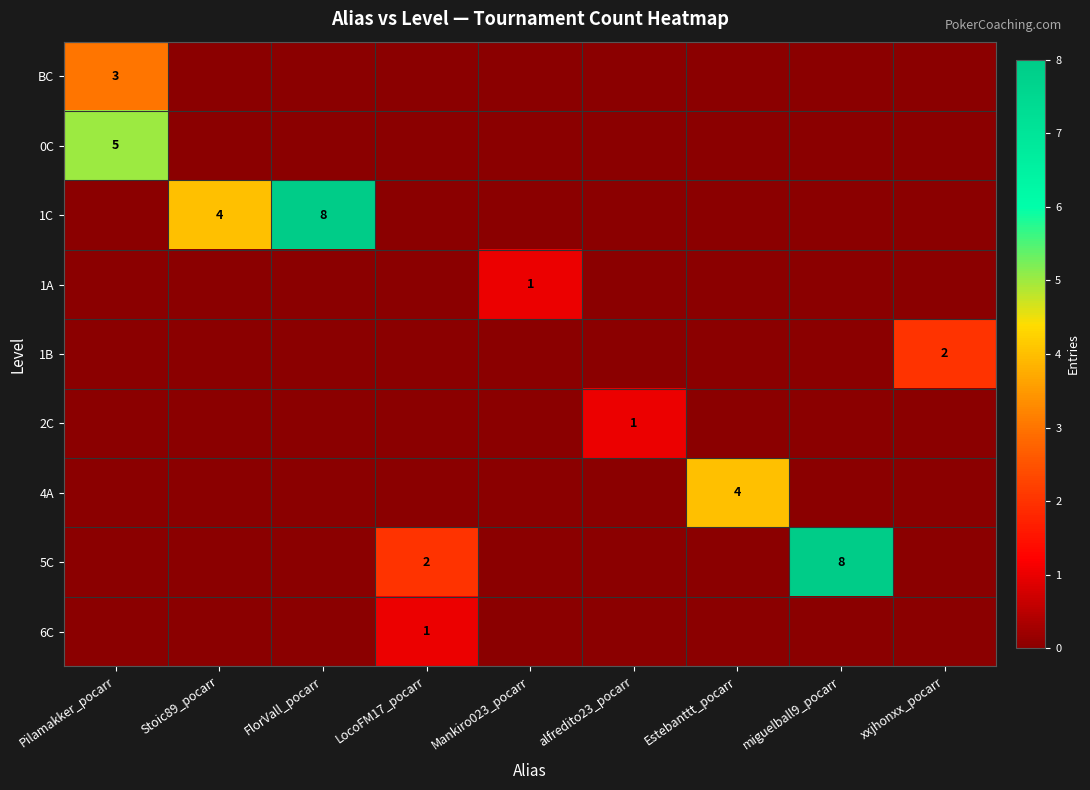

Is the value of 1B at alfredito23_pocarr greater than the value of 5C at FlorVall_pocarr?

No